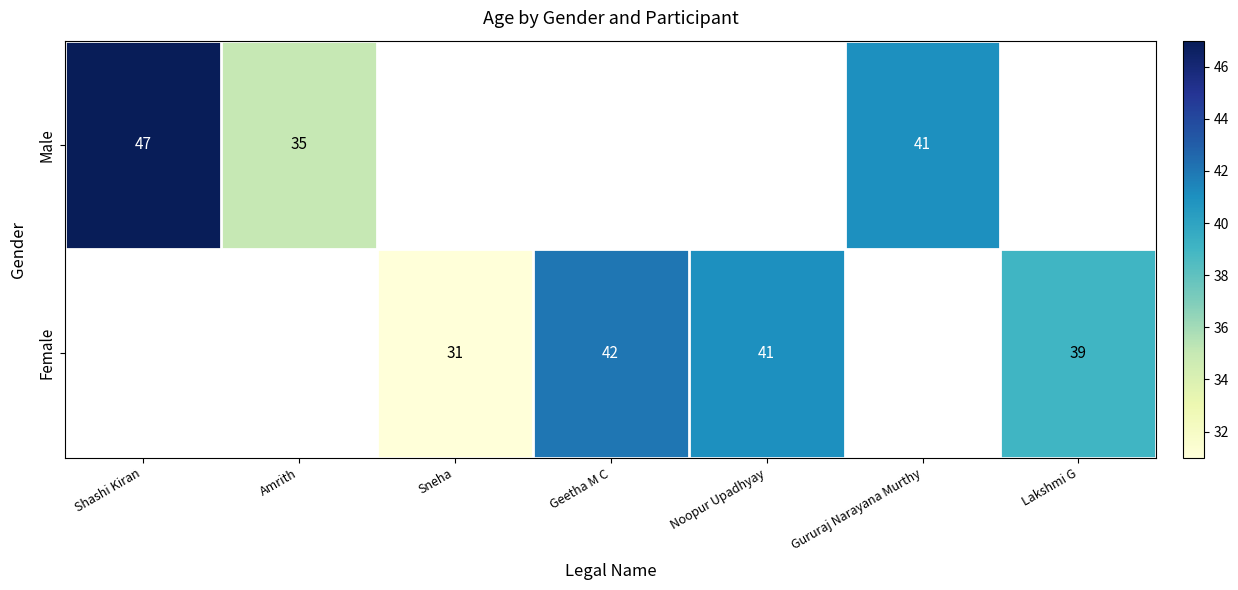

Between Lakshmi G and Geetha M C, which is larger?

Geetha M C